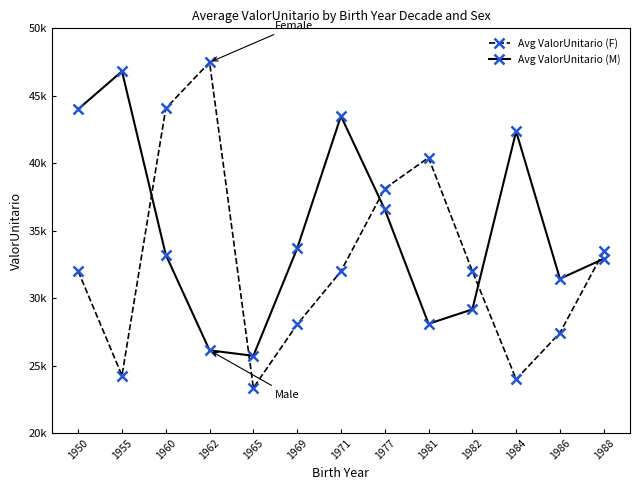

After their last crossing, which series has the higher values: Avg ValorUnitario (M) or Avg ValorUnitario (F)?

Avg ValorUnitario (F)